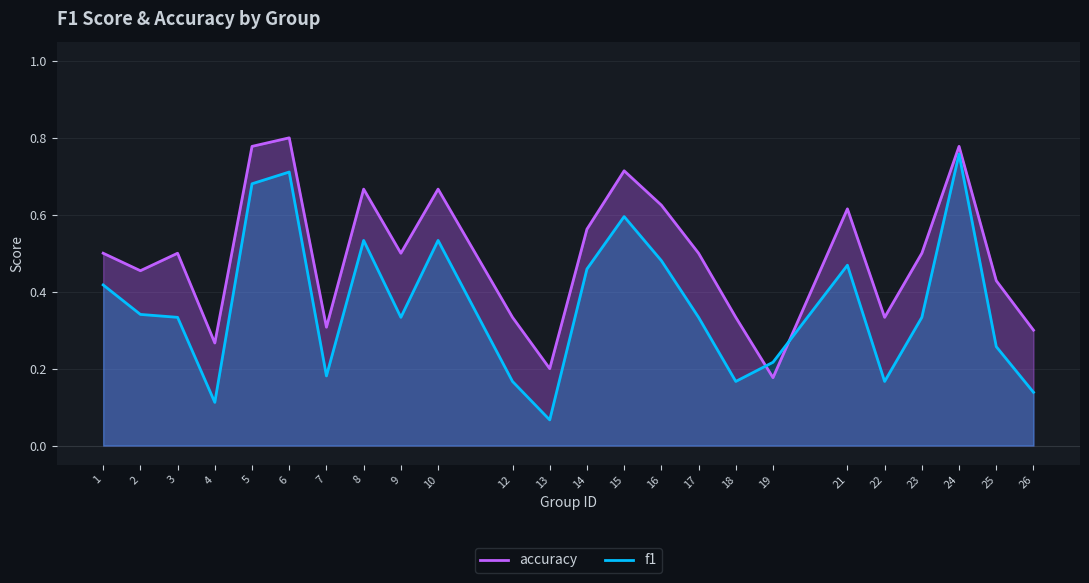

In f1, how many points are lower than both neighbors (excluding endpoints)?

6